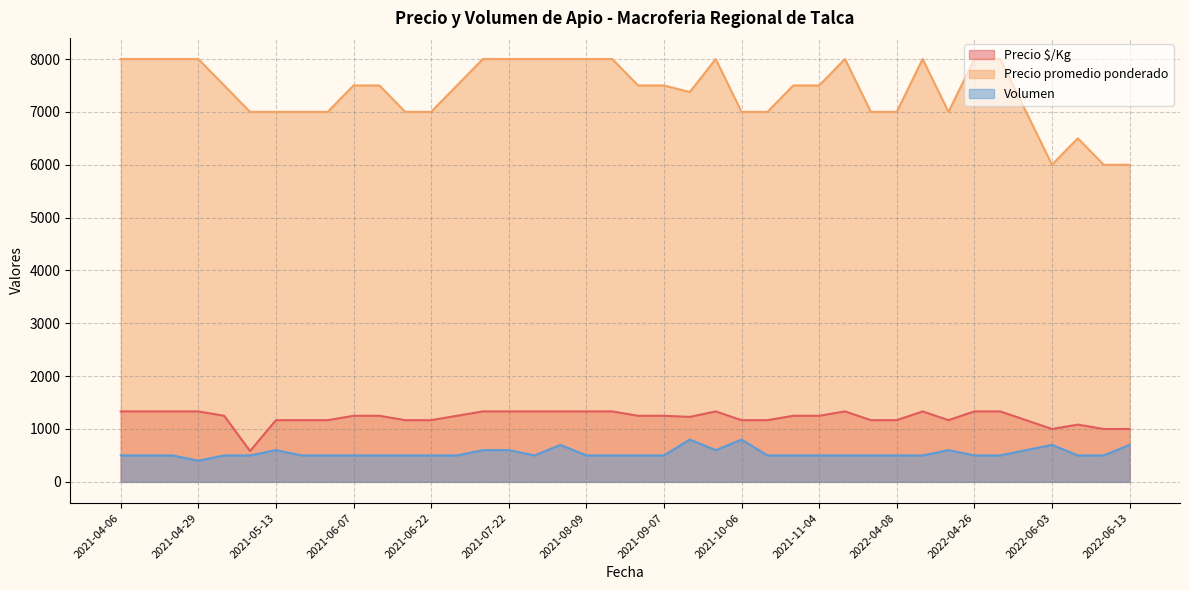

What is the maximum value for Precio promedio ponderado?

8000